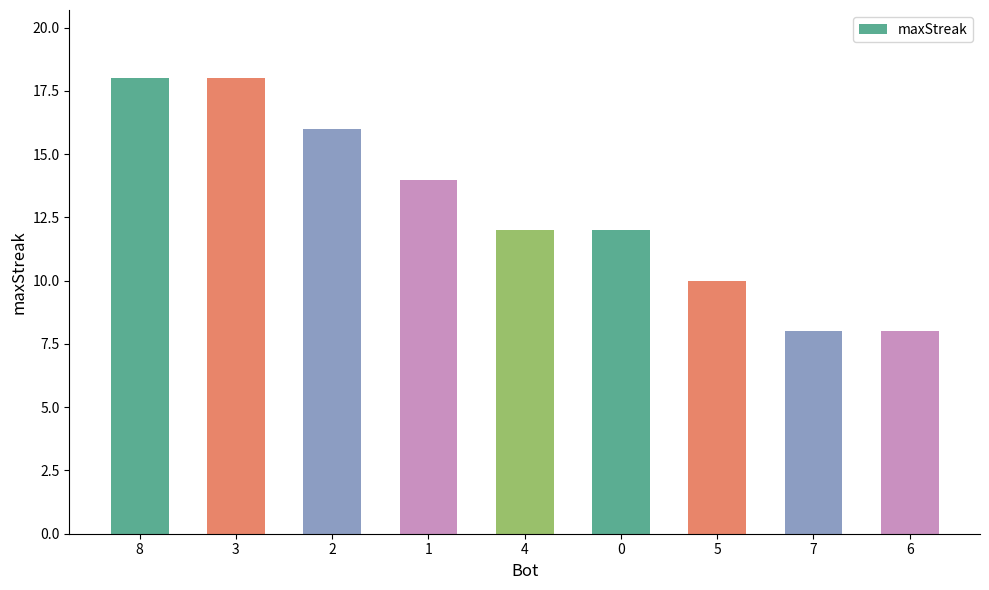

What is the greatest value displayed?

18